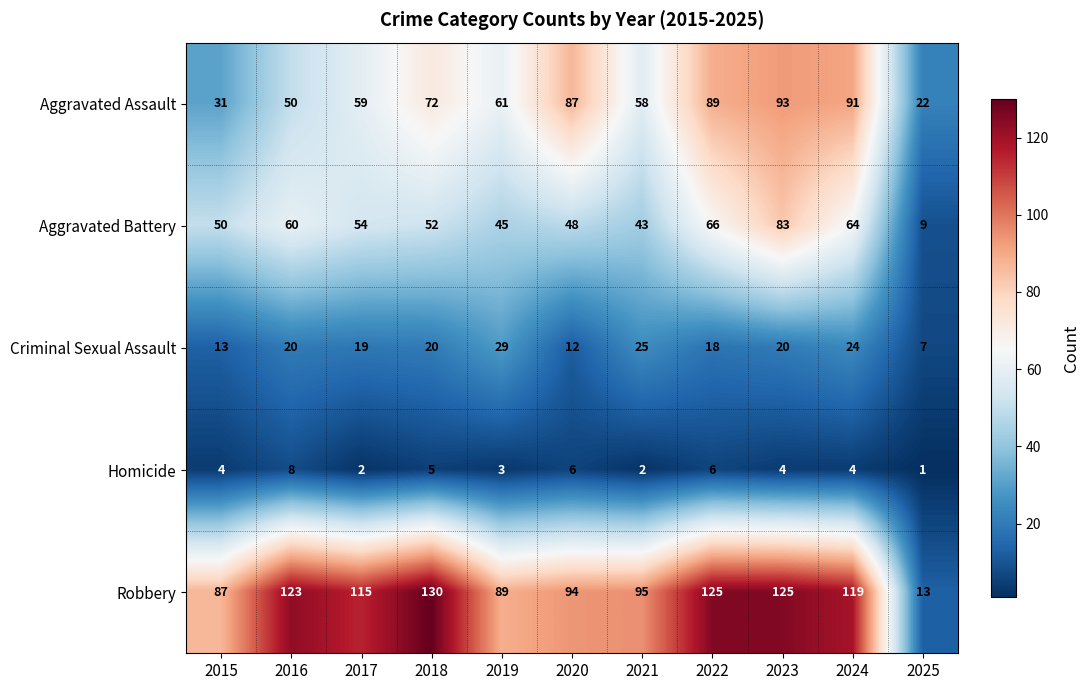

What is the sum of all Homicide values?

45